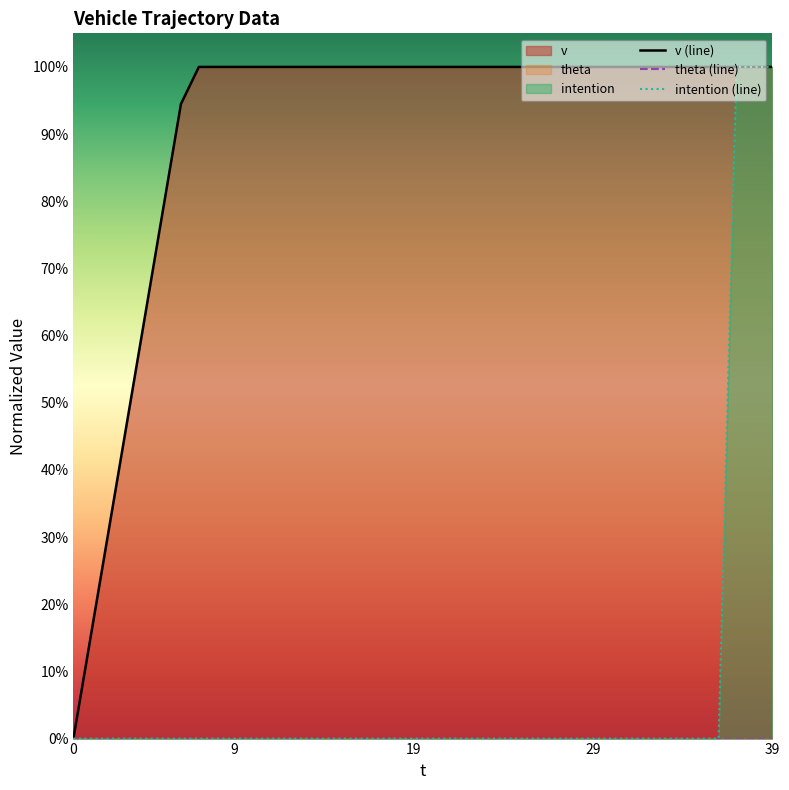

Where do intention and v first cross each other?

36 and 37